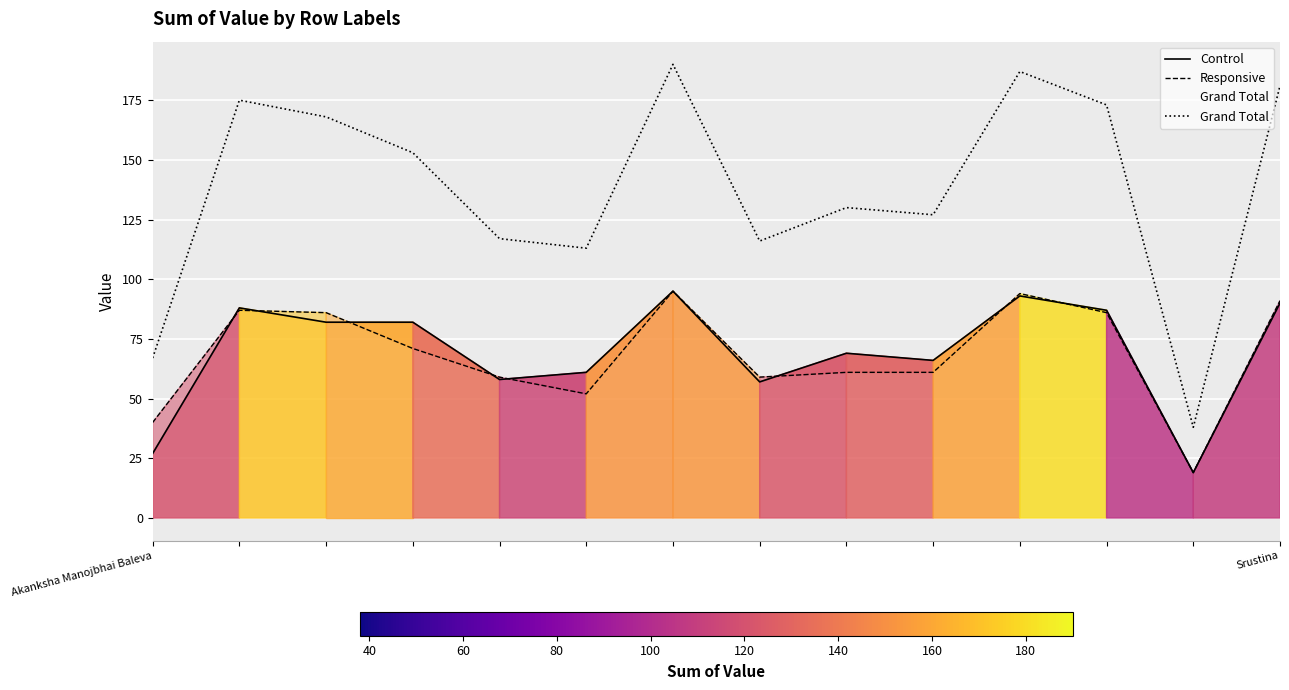

Which series has the widest spread of values?

Grand Total